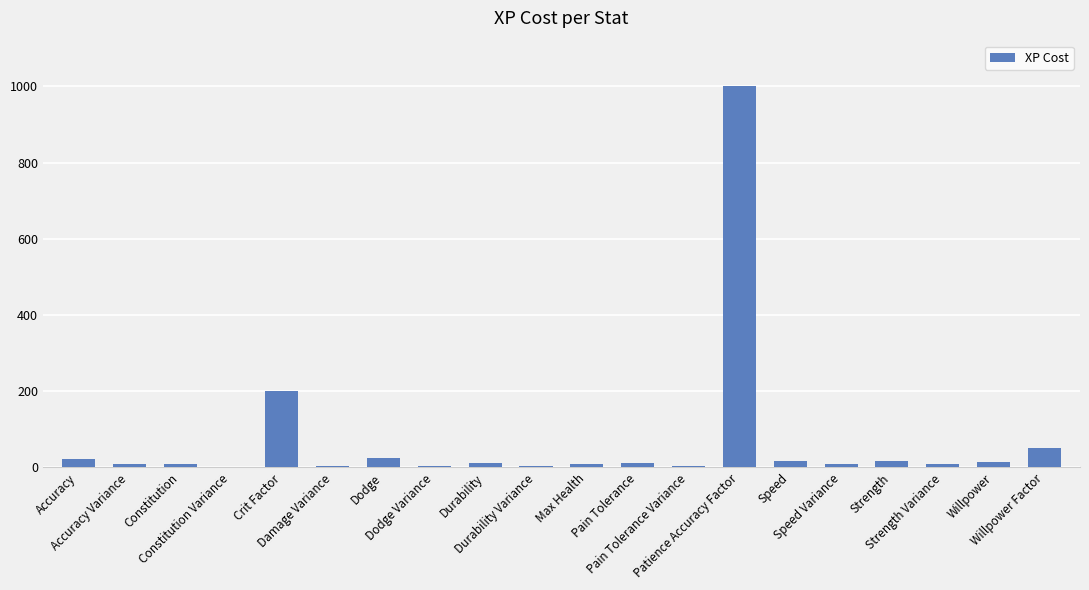

What is the maximum value shown in the chart?

1000